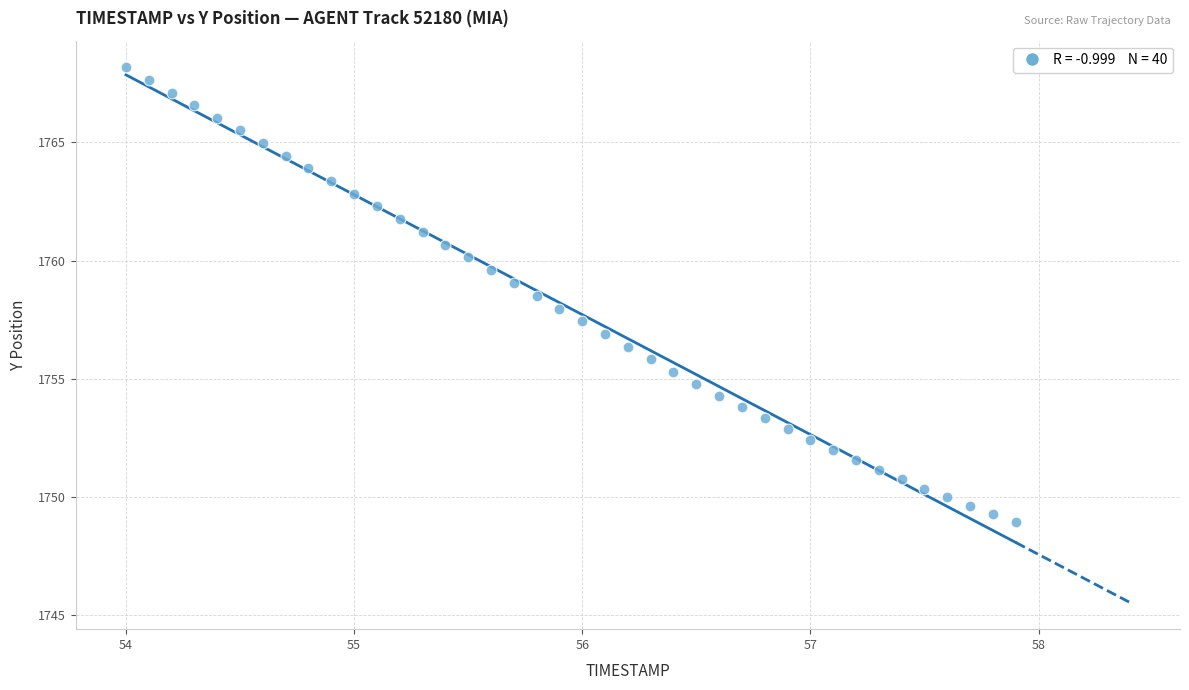

What is the range of Y values (max minus min)?

19.2